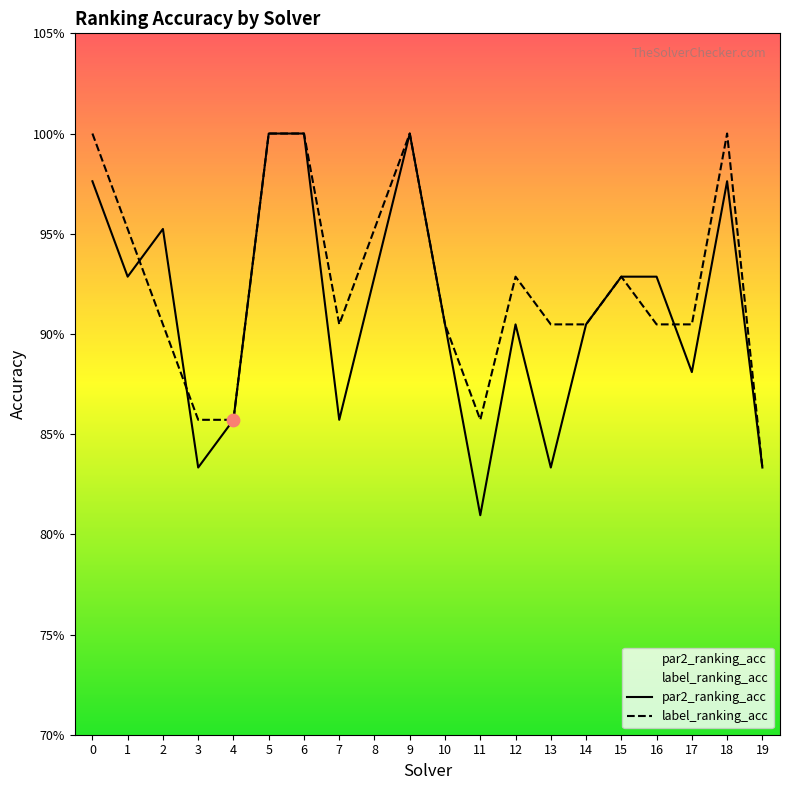

Which series has the largest total across all categories?

label_ranking_acc